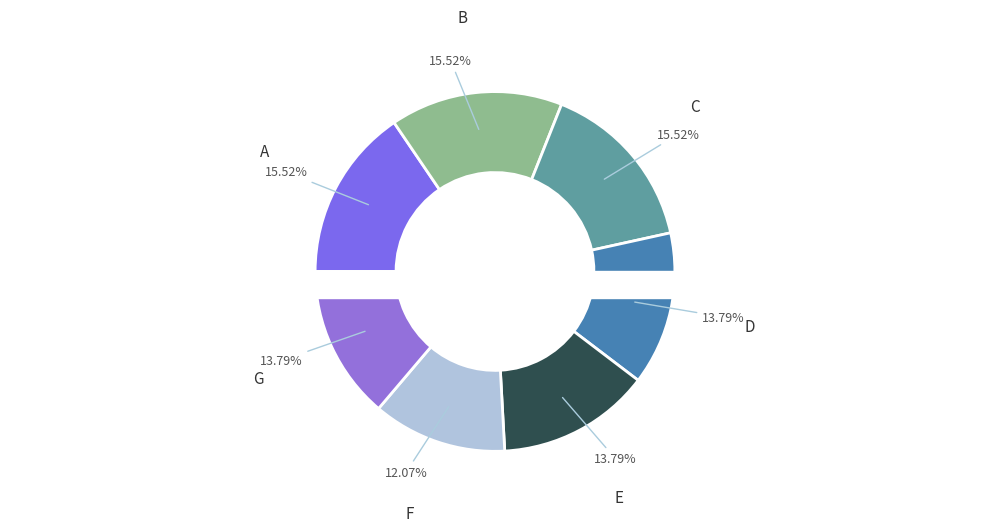

Combined, do E and A account for over 50%?

No